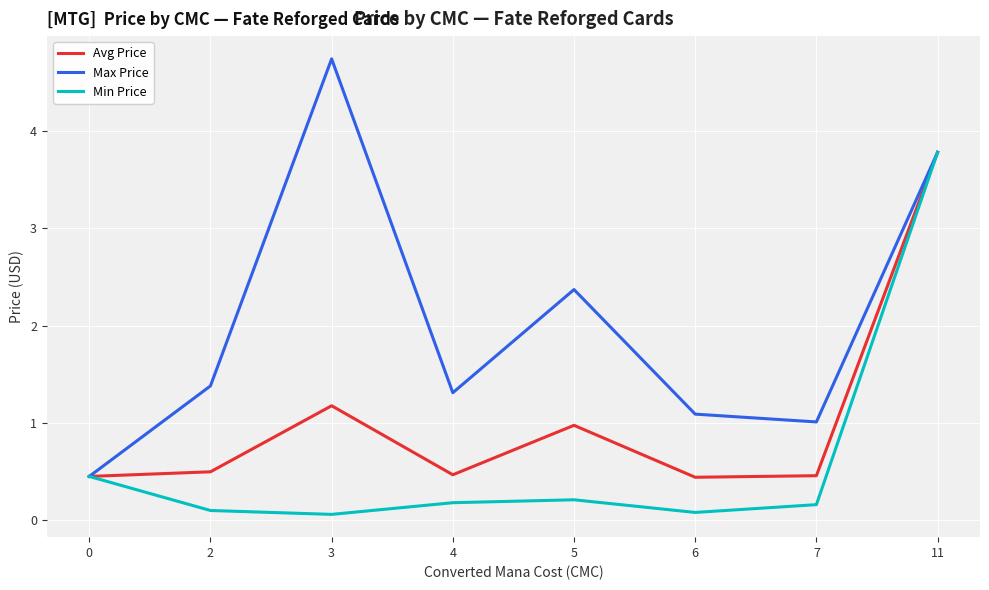

At 6, list the series in order from largest to smallest.

Max Price, Avg Price, Min Price